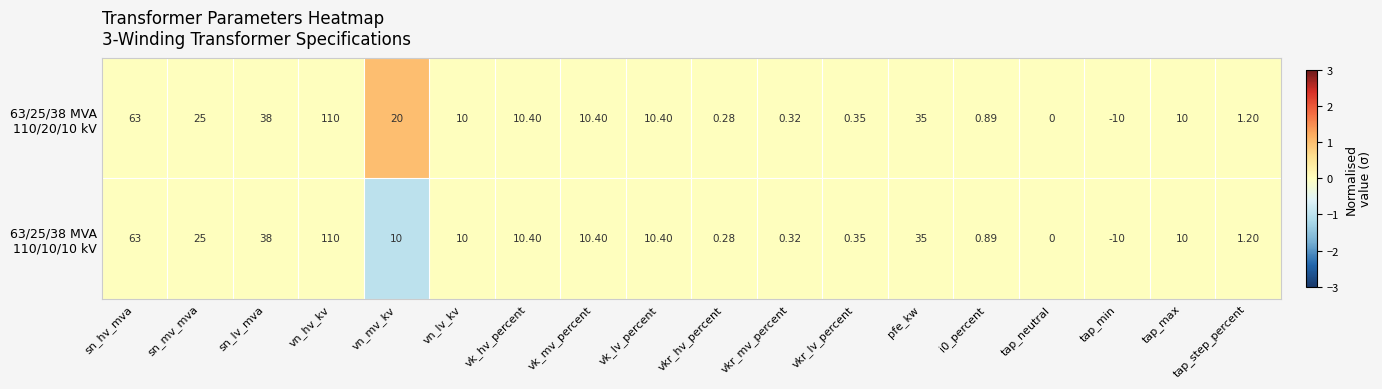

At which category is the sum across all series the highest?

vn_hv_kv